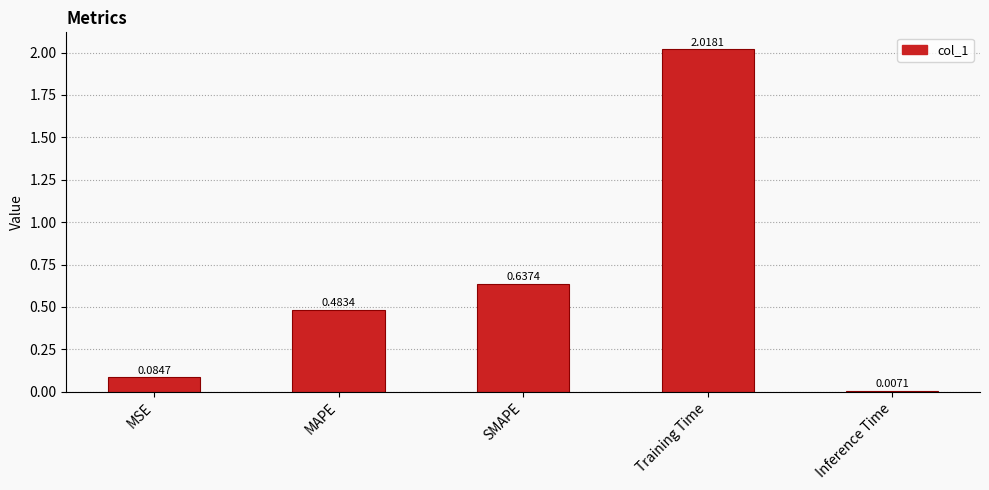

What is the change in value from Training Time to Inference Time?

-2.0